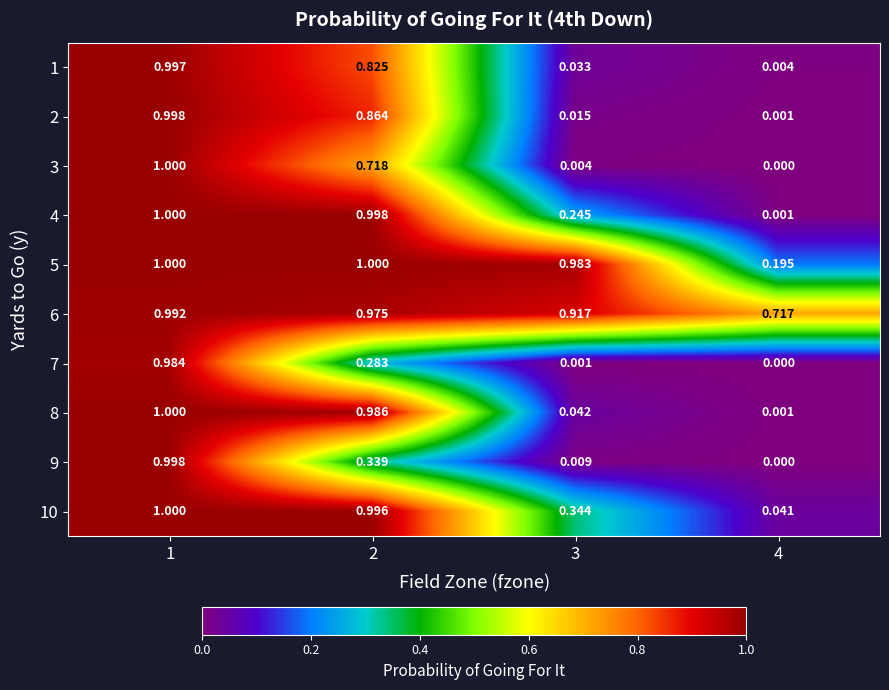

How many series are shown in this chart?

10